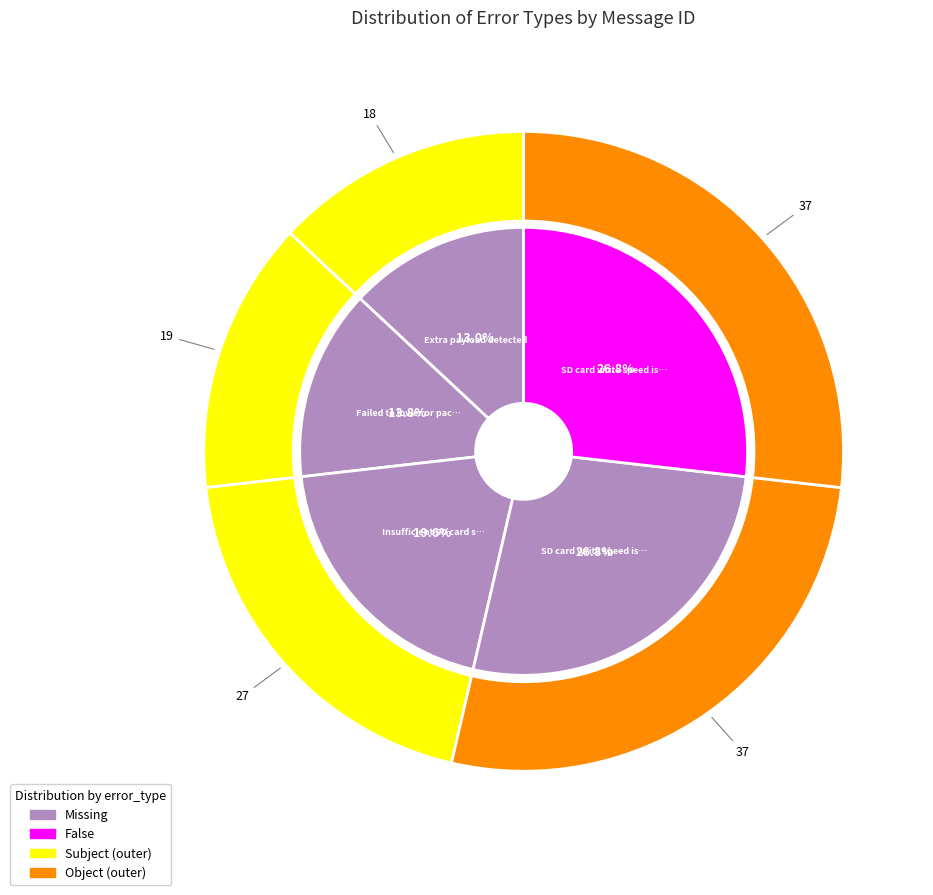

What portion of the pie excludes Insufficient SD card space?

80.4%